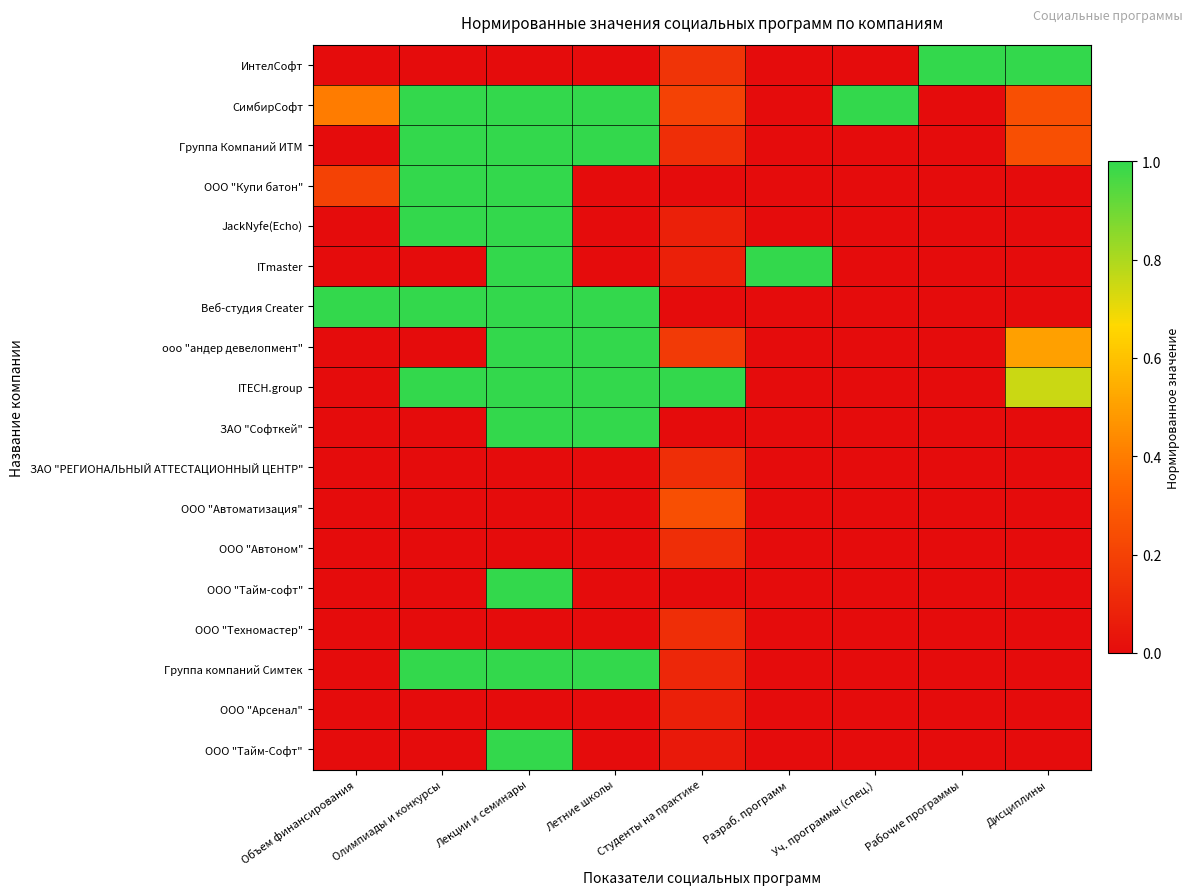

Count the number of categories in the chart.

9